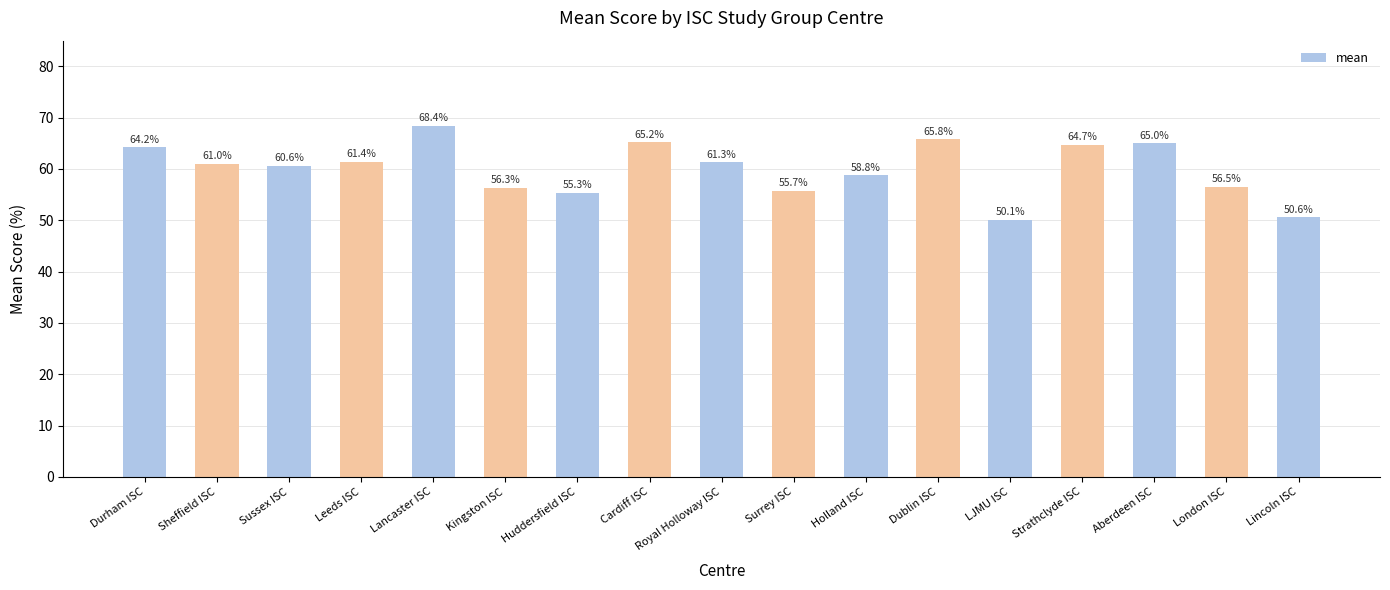

Rank the categories by value from highest to lowest.

Lancaster ISC, Dublin ISC, Cardiff ISC, Aberdeen ISC, Strathclyde ISC, Durham ISC, Leeds ISC, Royal Holloway ISC, Sheffield ISC, Sussex ISC, Holland ISC, London ISC, Kingston ISC, Surrey ISC, Huddersfield ISC, Lincoln ISC, LJMU ISC